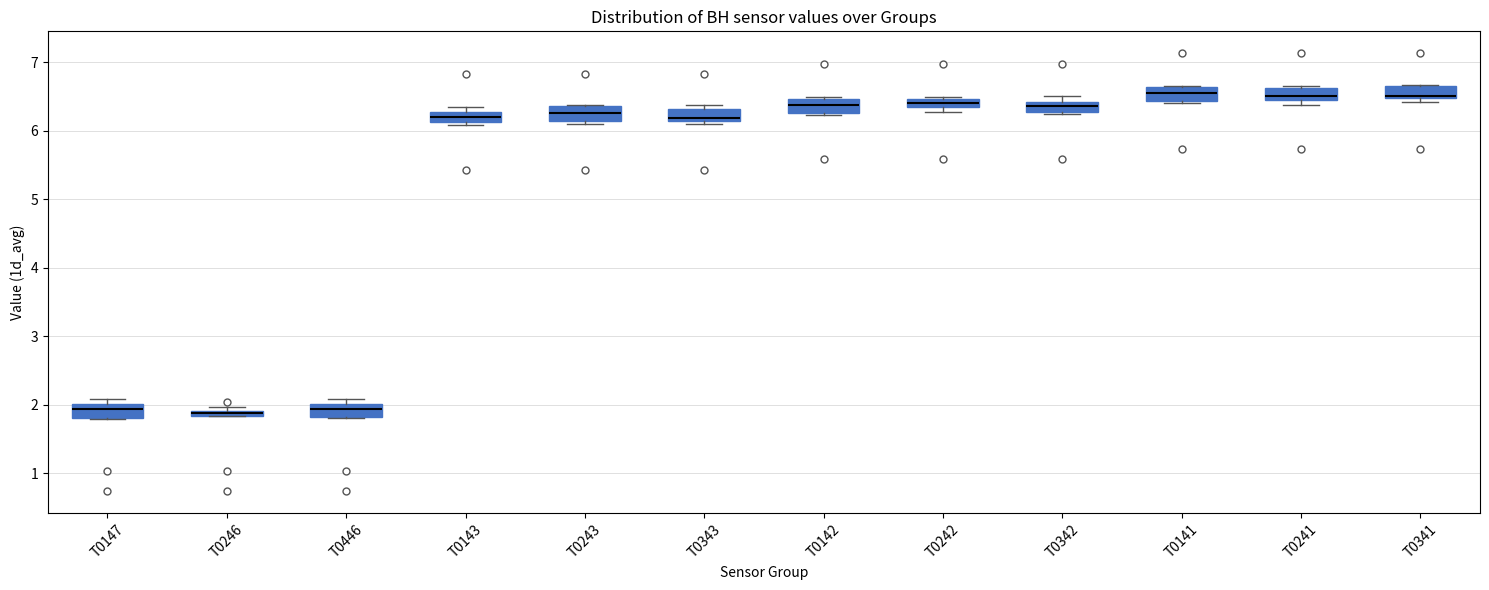

Where does the median line of the box for T0147 sit on the y-axis? The values are not printed on the chart, so give them approximately, as read against the axis.

1.9